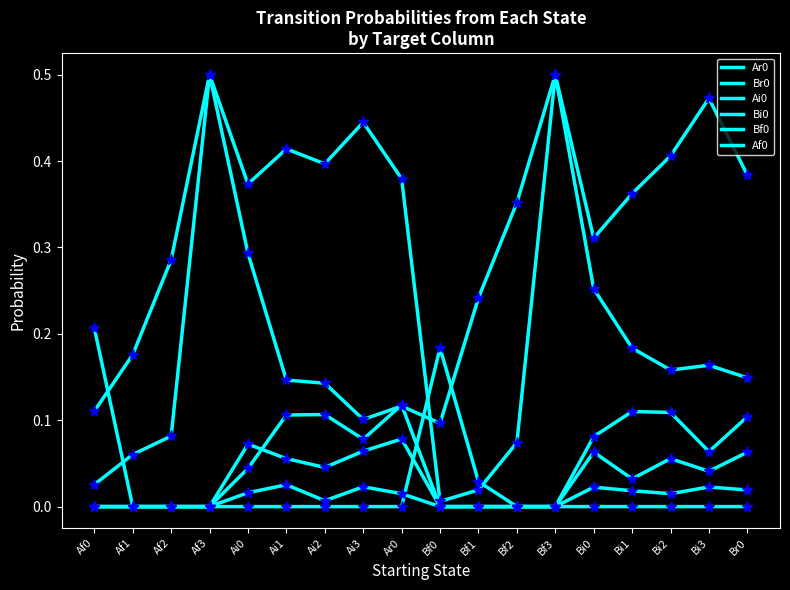

Does the chart display data point markers on the line(s)?

No